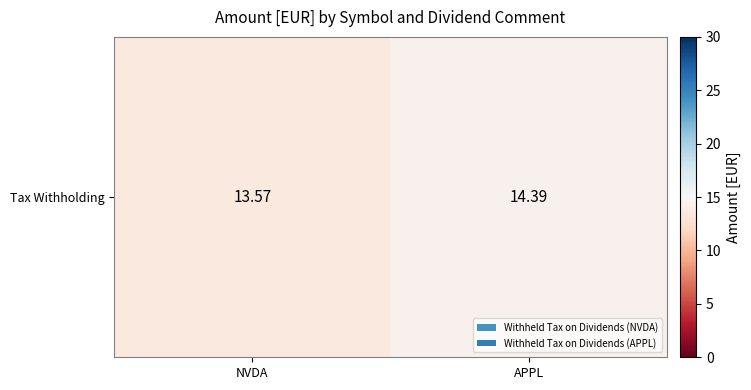

Reading right to left, transcribe all the data shown in this chart.

APPL=14.4	NVDA=13.6